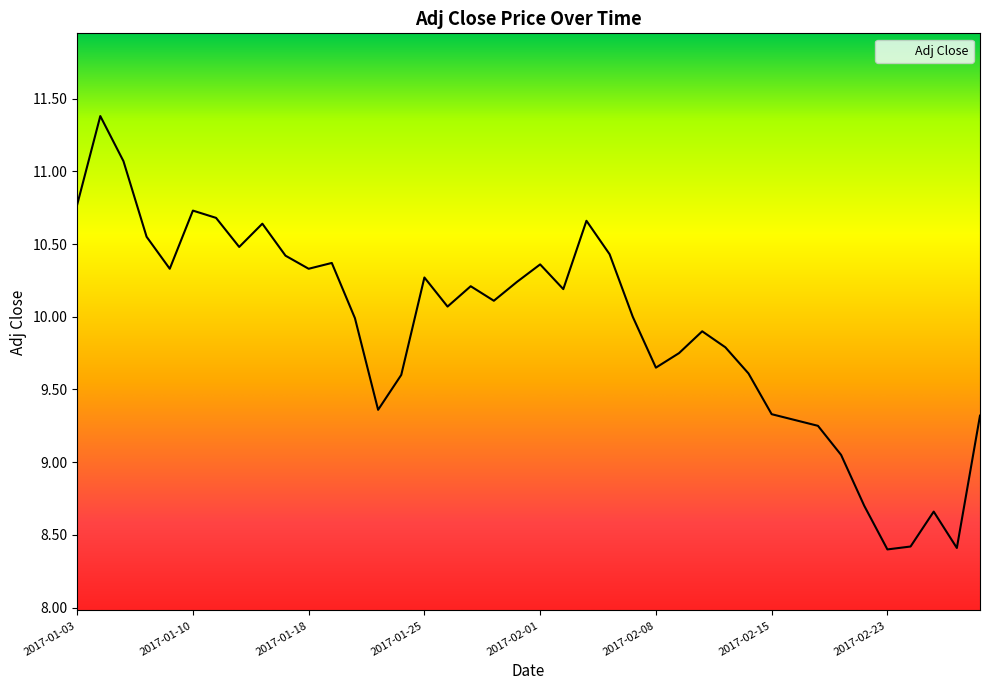

What is the minimum value shown in the chart?

8.4